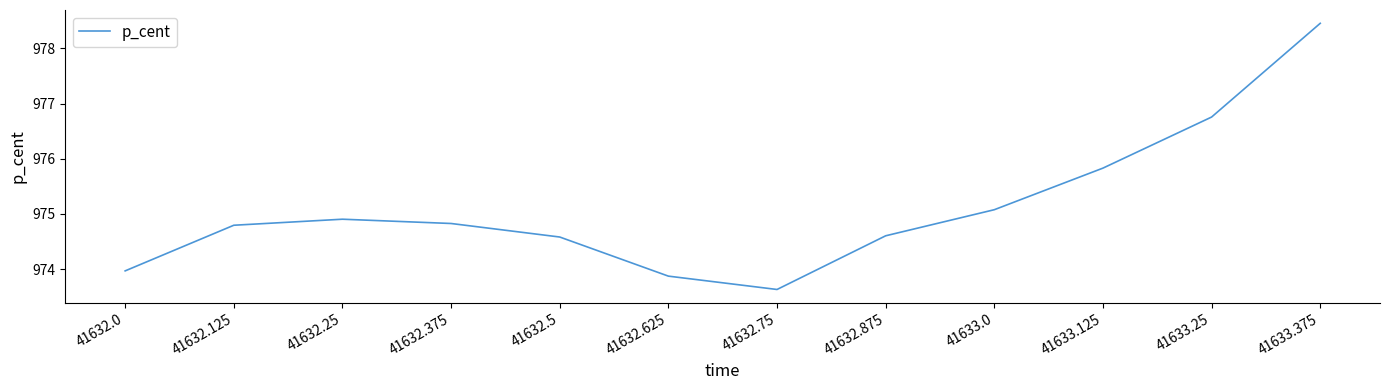

What is the difference between the maximum and minimum values?

4.8